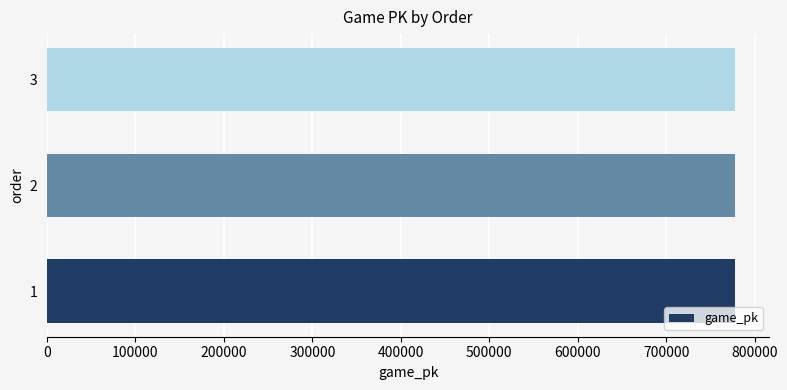

What is the sum of all values?

2333346